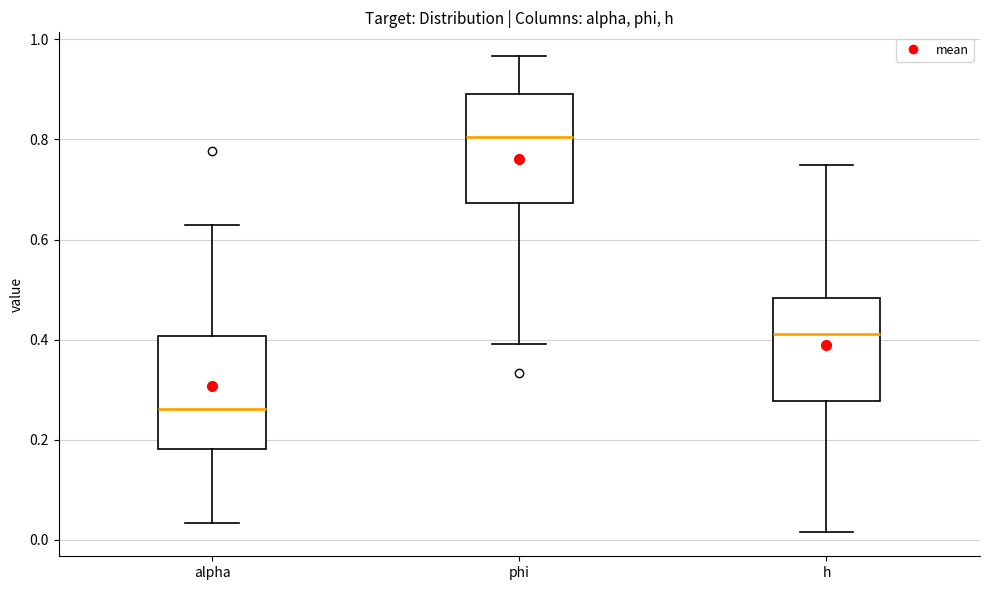

Reading left to right, transcribe this box plot: for each box, give where its median line is, the range the box spans, and where its two whiskers end, as read against the y-axis. The values are not printed on the chart, so give them approximately, as read against the axis.

alpha: median 0.26, box 0.18 to 0.40, whiskers 0.04 to 0.62
phi: median 0.80, box 0.68 to 0.90, whiskers 0.40 to 0.96
h: median 0.42, box 0.28 to 0.48, whiskers 0.02 to 0.74